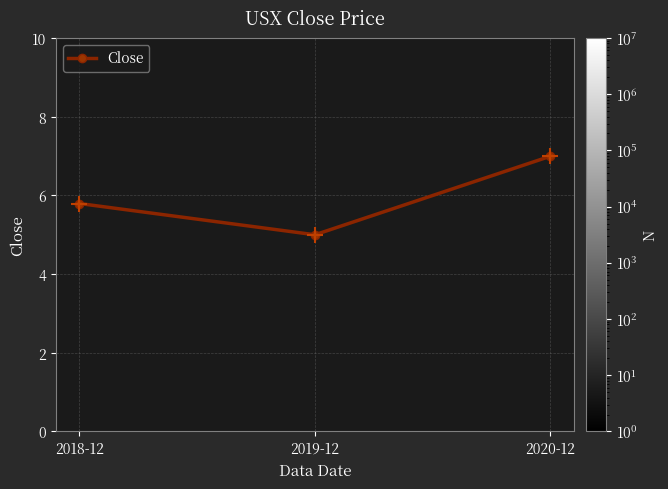

What is the ratio of the value at 2019-12 to the value at 2020-12?

0.7